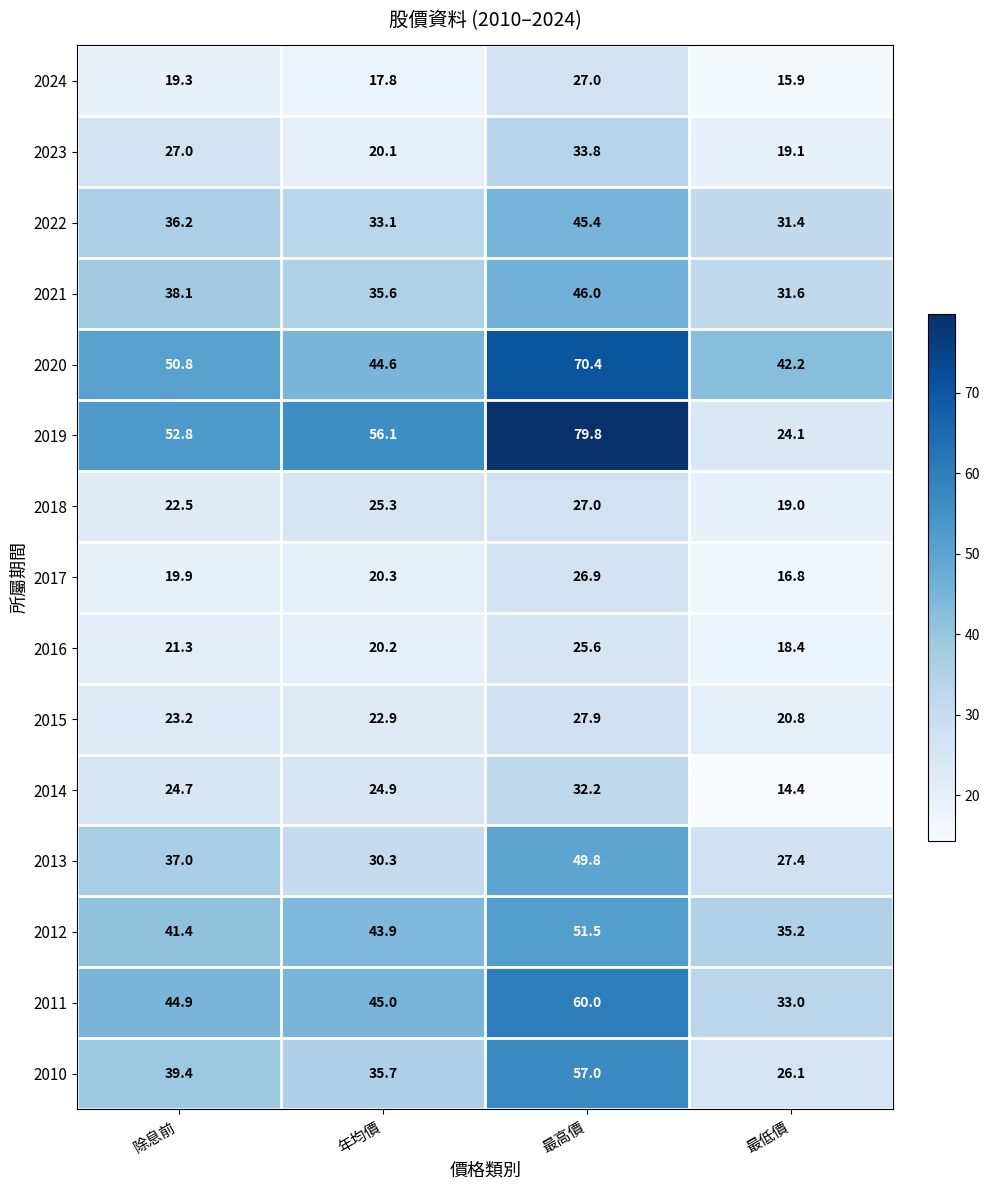

At how many categories does at least one series exceed 75?

1